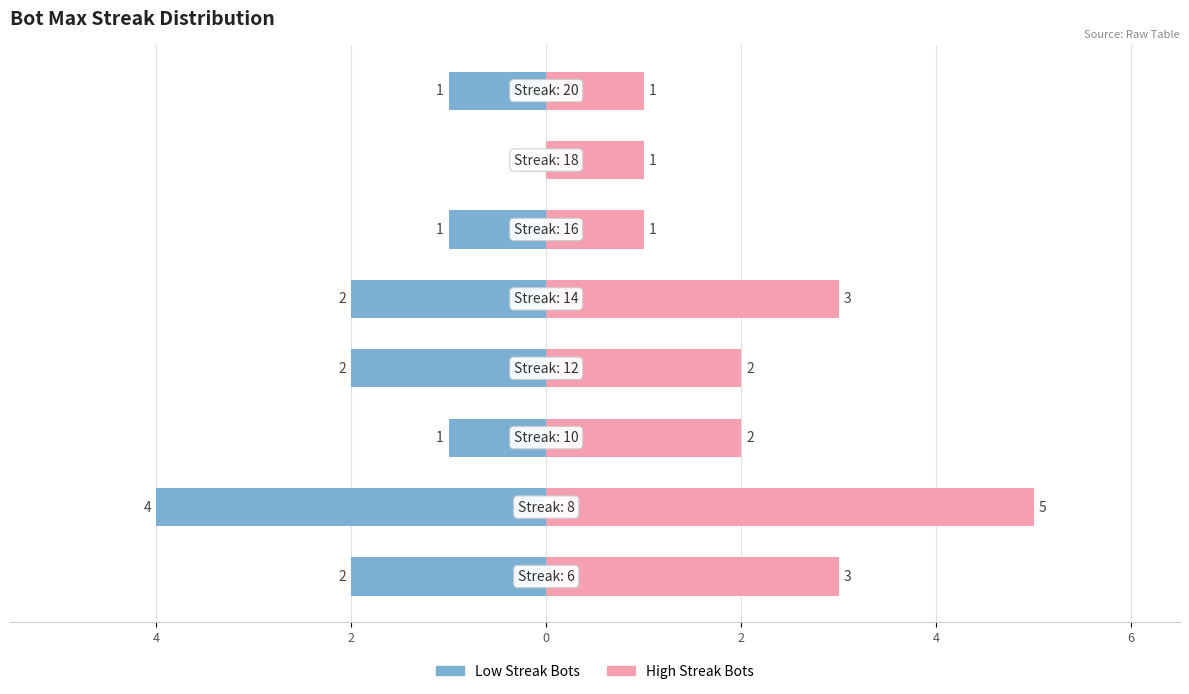

Rank the series by their average value, from lowest to highest.

Low Streak Bots, High Streak Bots